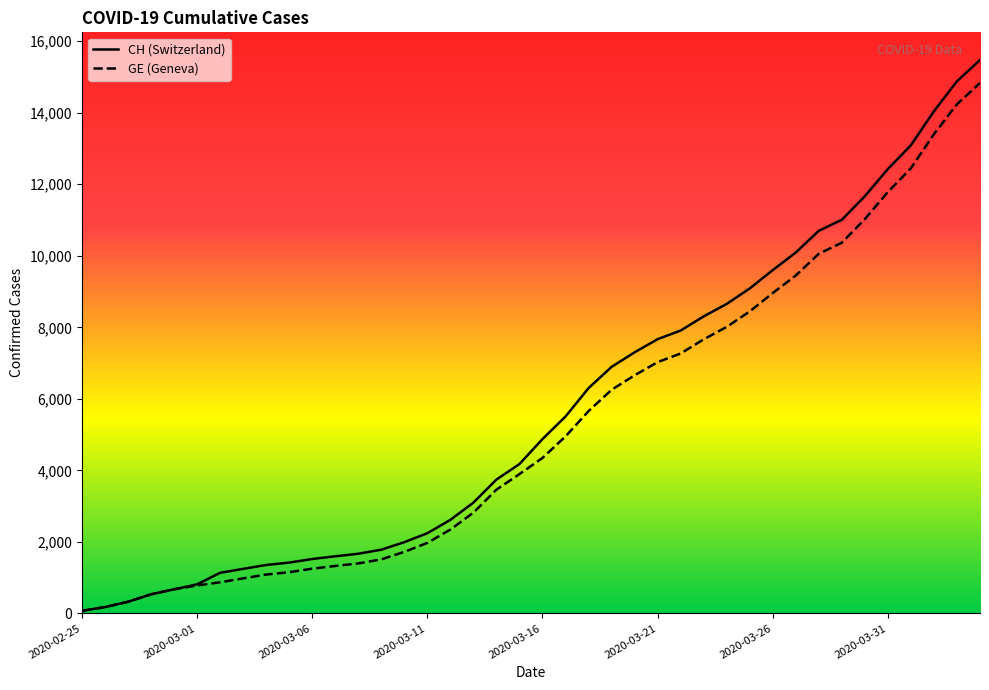

List the series in order of their overall mean, lowest first.

GE, CH